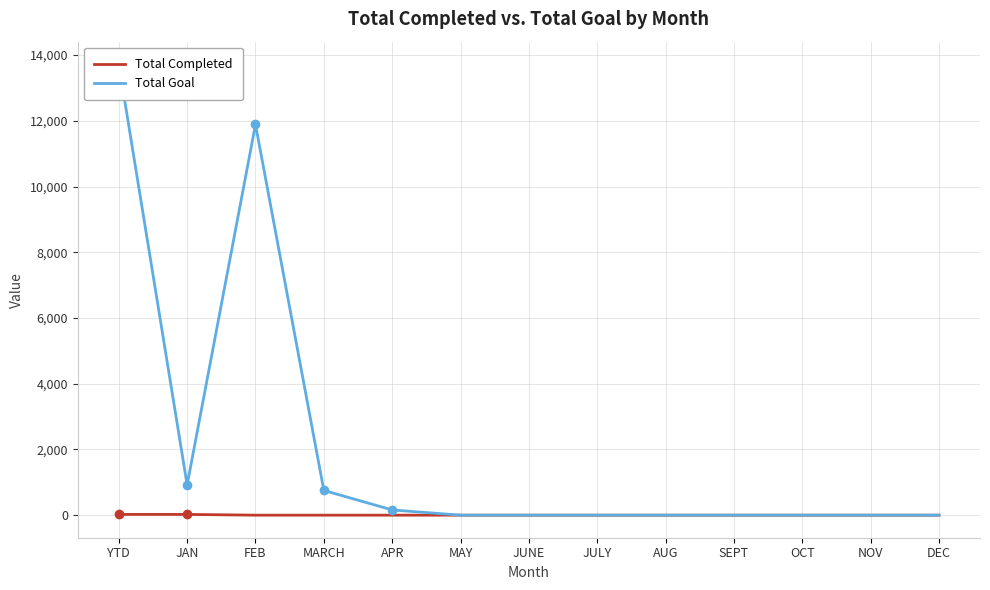

What is the value of the Total Completed point at the 1st from the left?

23